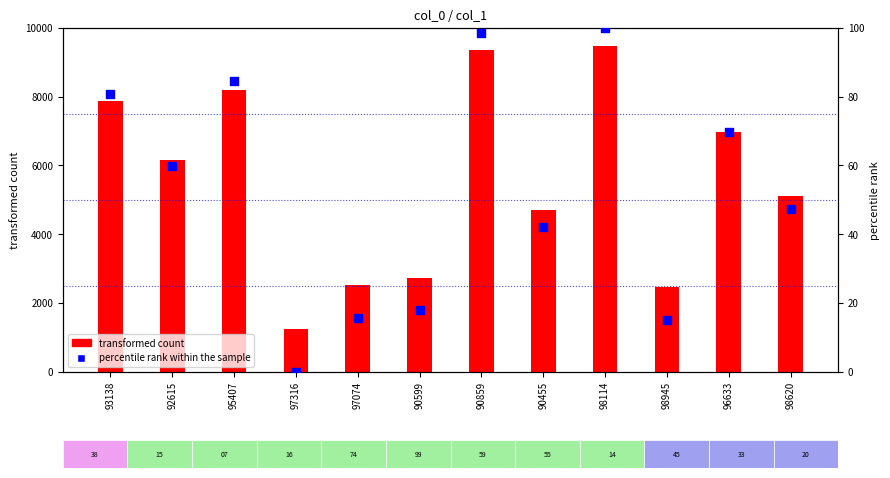

What is the total value across all series at 90859?

9459.6